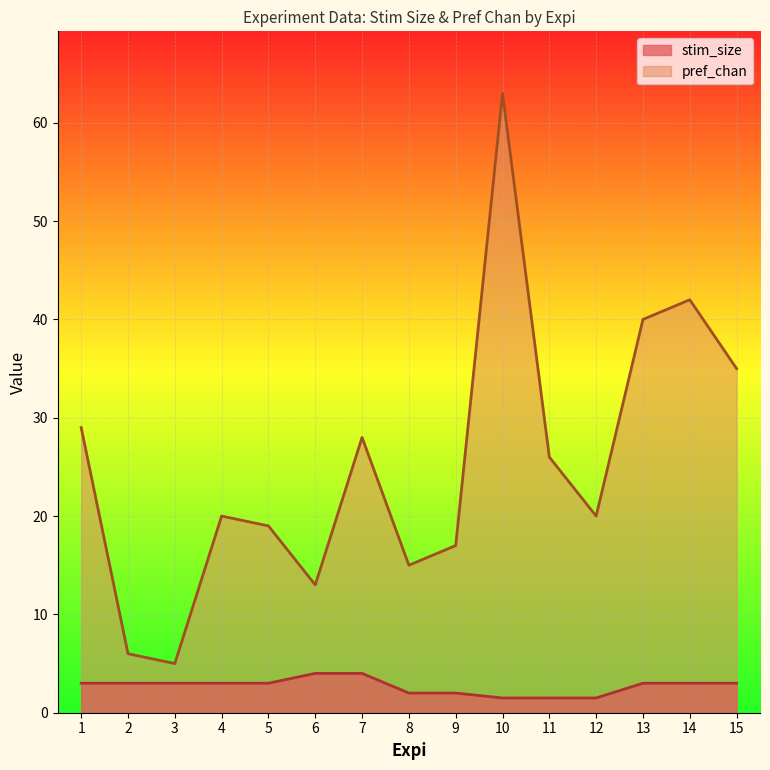

What is the minimum value shown in the chart?

1.5